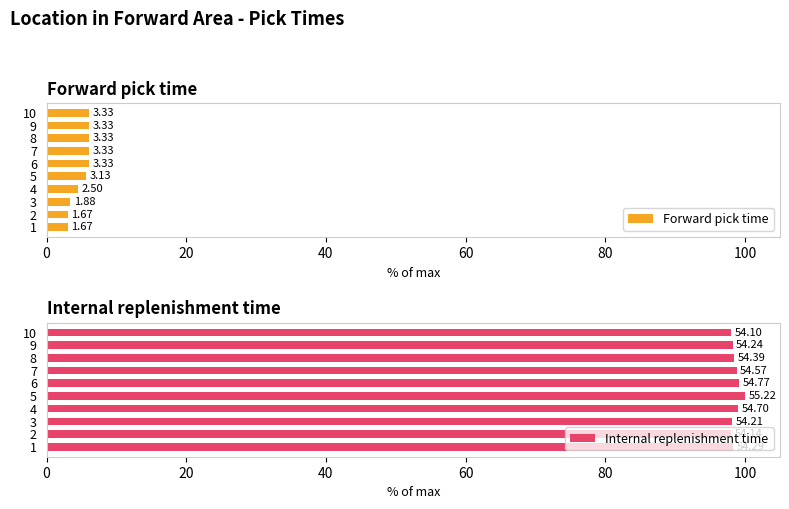

Which series changed the most between 1 and 9?

Forward pick time